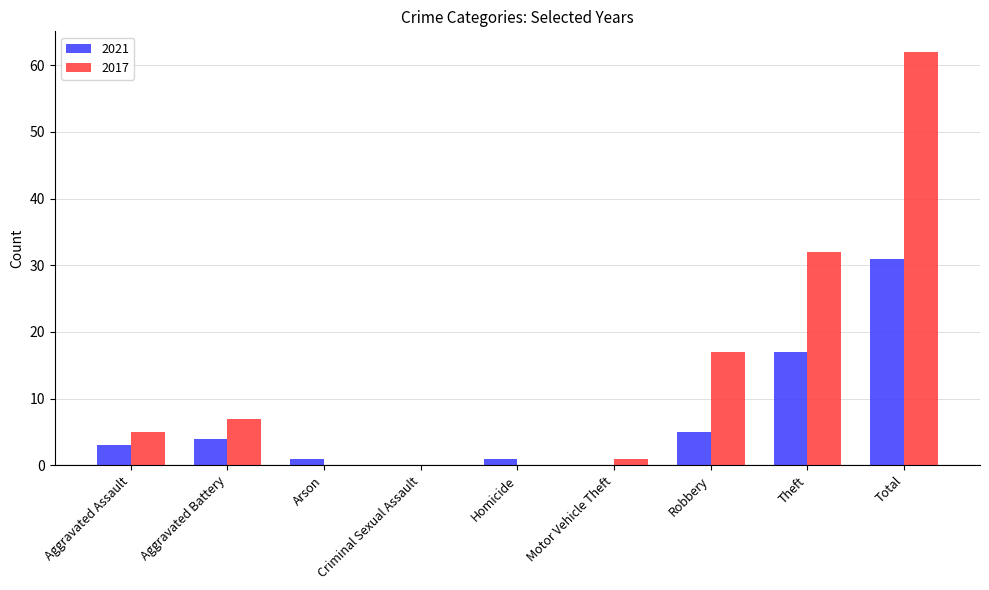

At which category is the sum across all series the highest?

Total